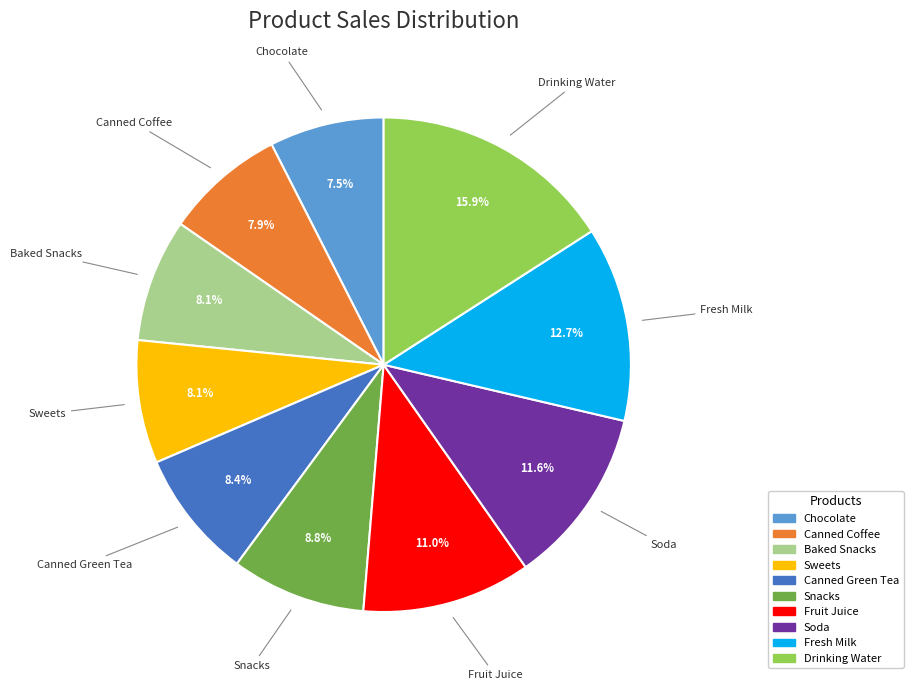

How many slices are in this pie chart?

10